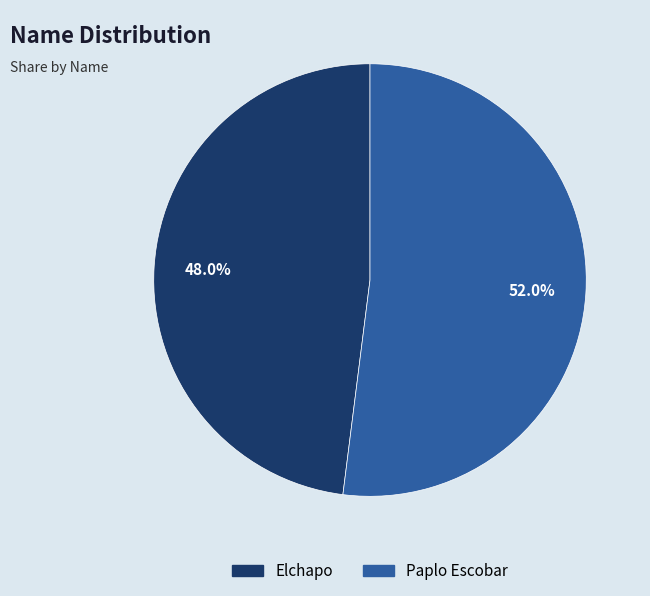

To the nearest percent, what is the difference between the largest and smallest slice percentages?

4%